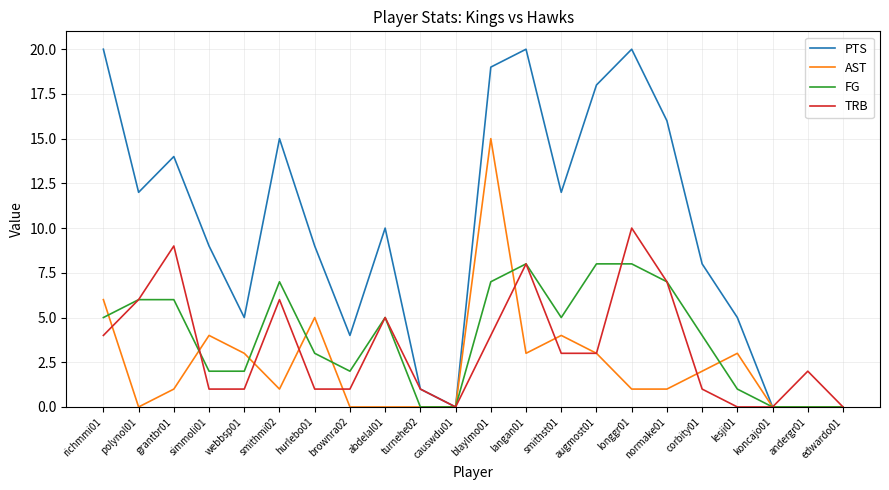

Rank the series at webbsp01 from highest to lowest value.

PTS, AST, FG, TRB